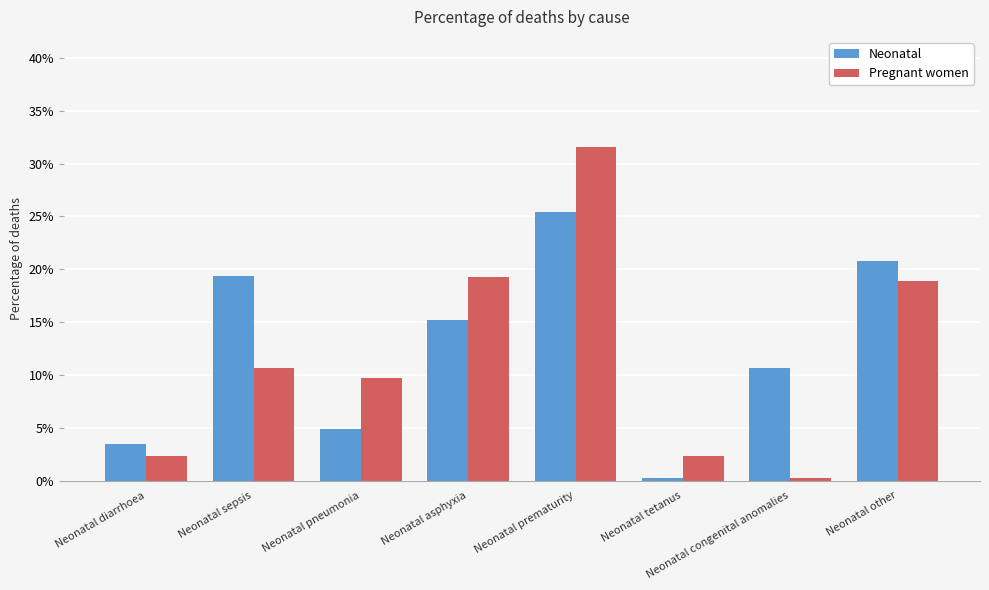

What are all the series names shown in the legend?

Neonatal, Pregnant women